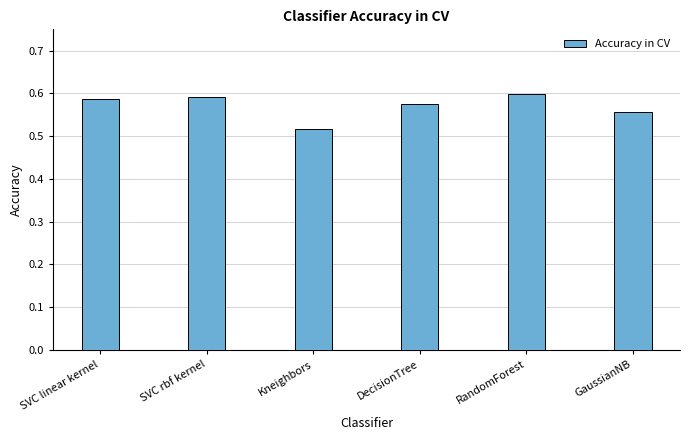

Which category has the lowest value across all series?

Kneighbors